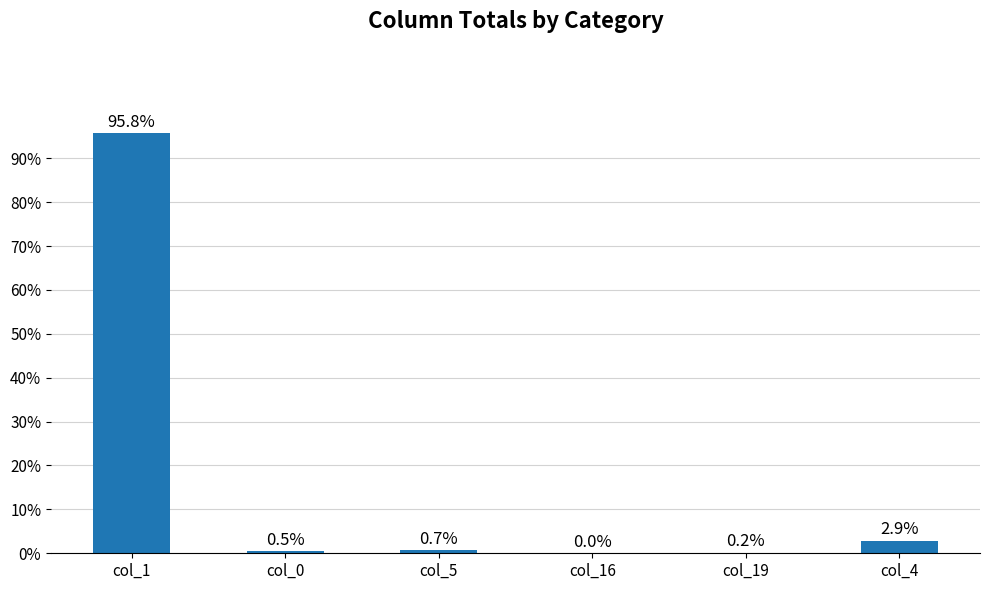

Between col_5 and col_16, which is larger?

col_5